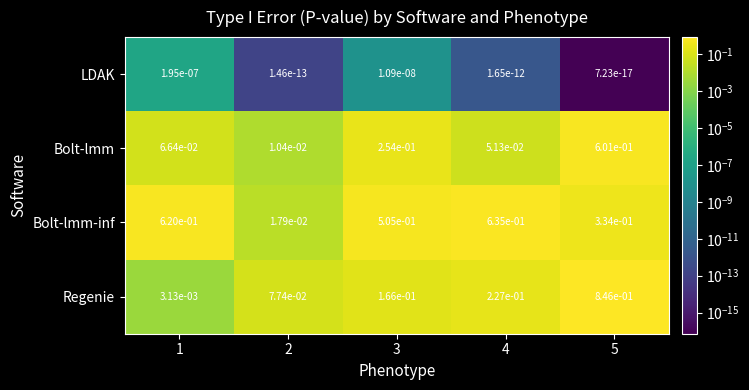

Between 1 and 3, which series saw the biggest shift?

Bolt-lmm